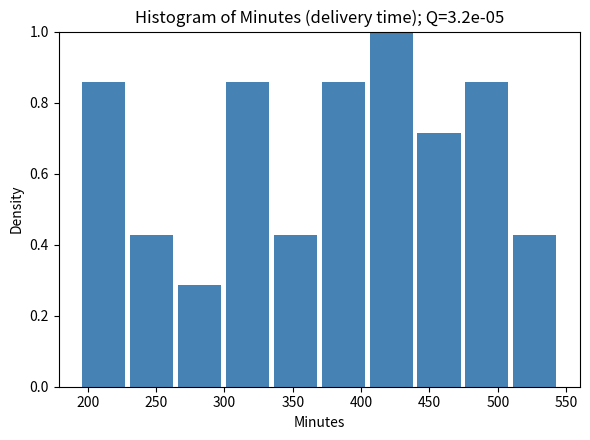

Reading left to right, transcribe this chart: for each bar, give the range it covers on the x-axis and its height. Neither the bar edges nor the heights are printed on the chart, so give them approximately, as read against the axes.

195 to 230: 0.86
230 to 265: 0.42
265 to 300: 0.28
300 to 335: 0.86
335 to 370: 0.42
370 to 405: 0.86
405 to 440: 1.00
440 to 475: 0.72
475 to 510: 0.86
510 to 545: 0.42